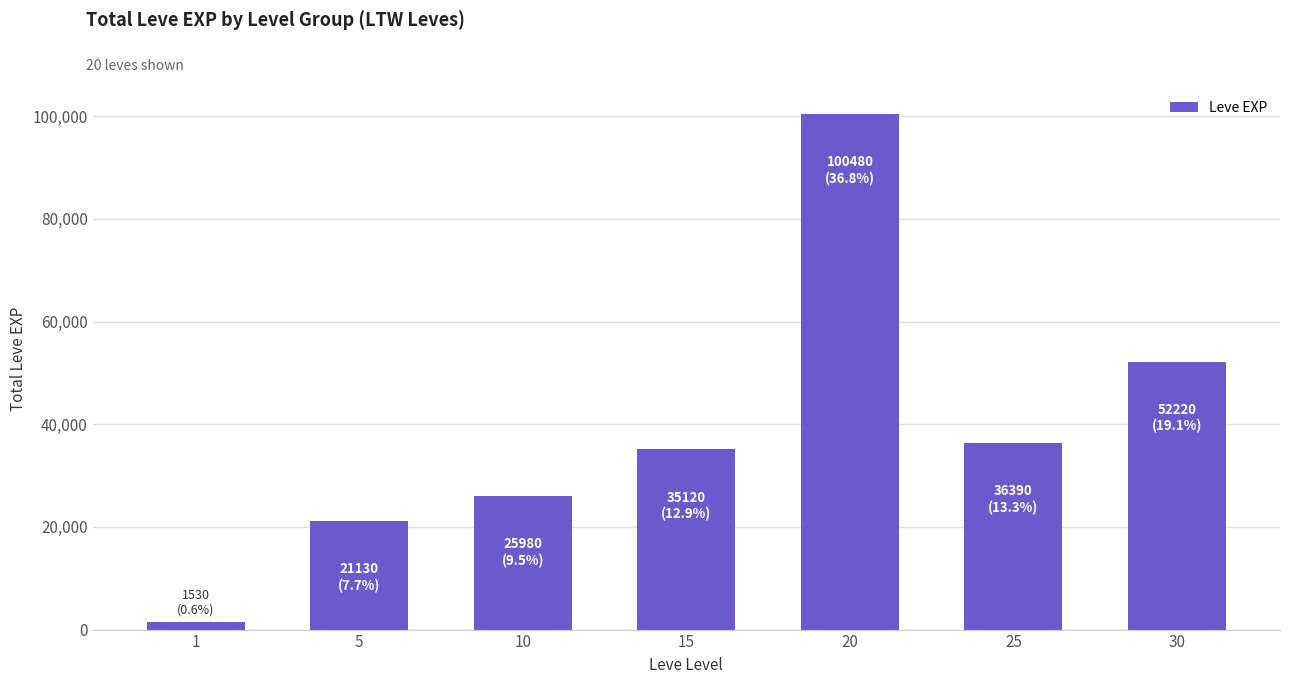

What is the maximum value shown in the chart?

100480